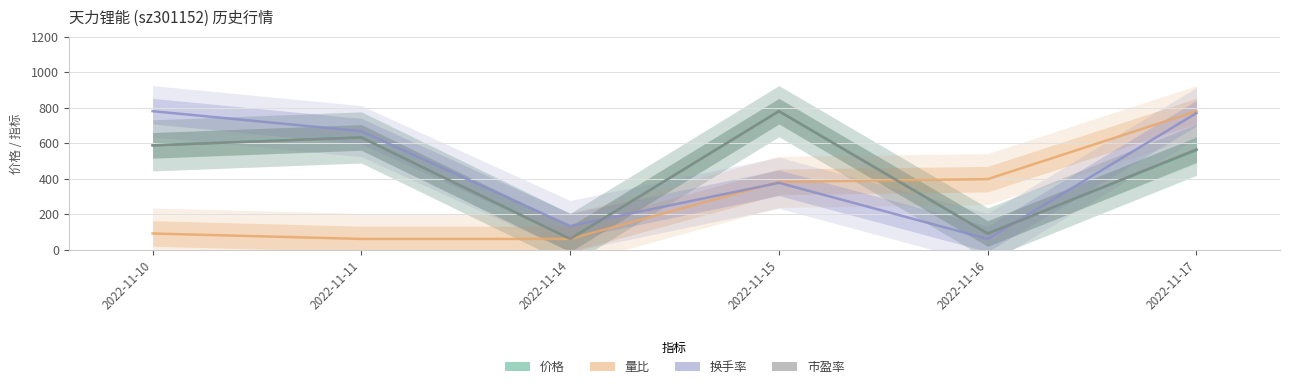

True or false: 价格 and 换手率 intersect in this chart.

True